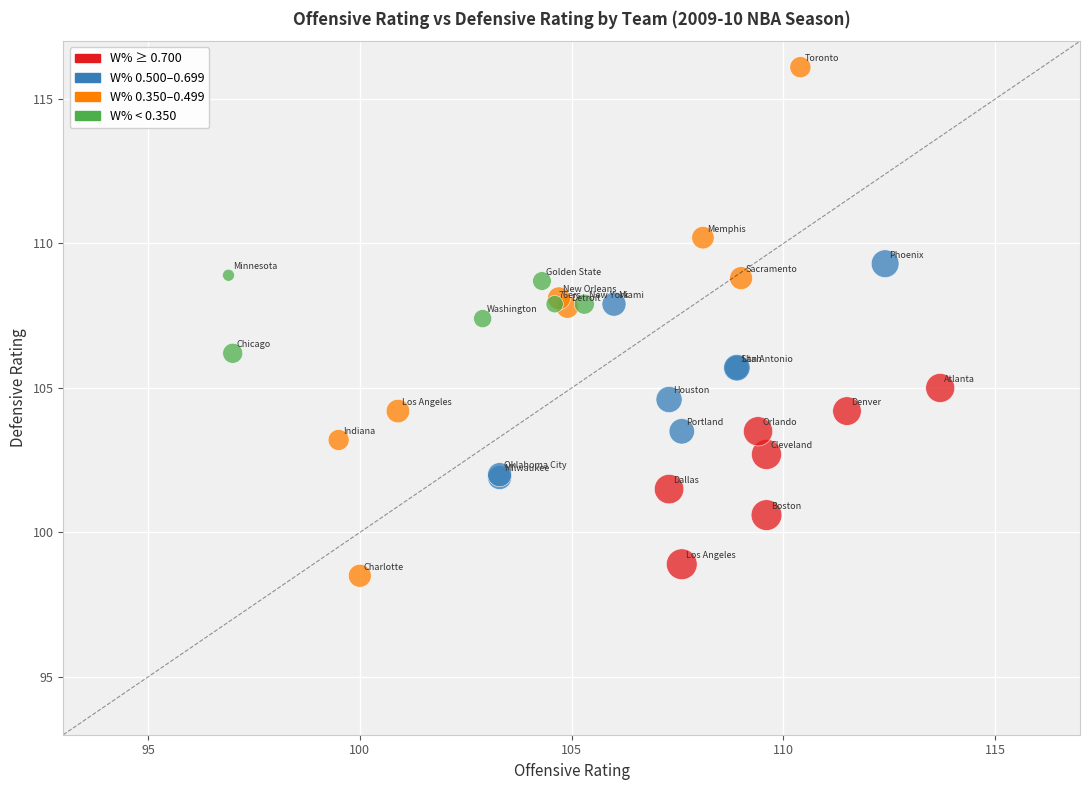

What Y value in the scatter plot is closest to 107?

107.4